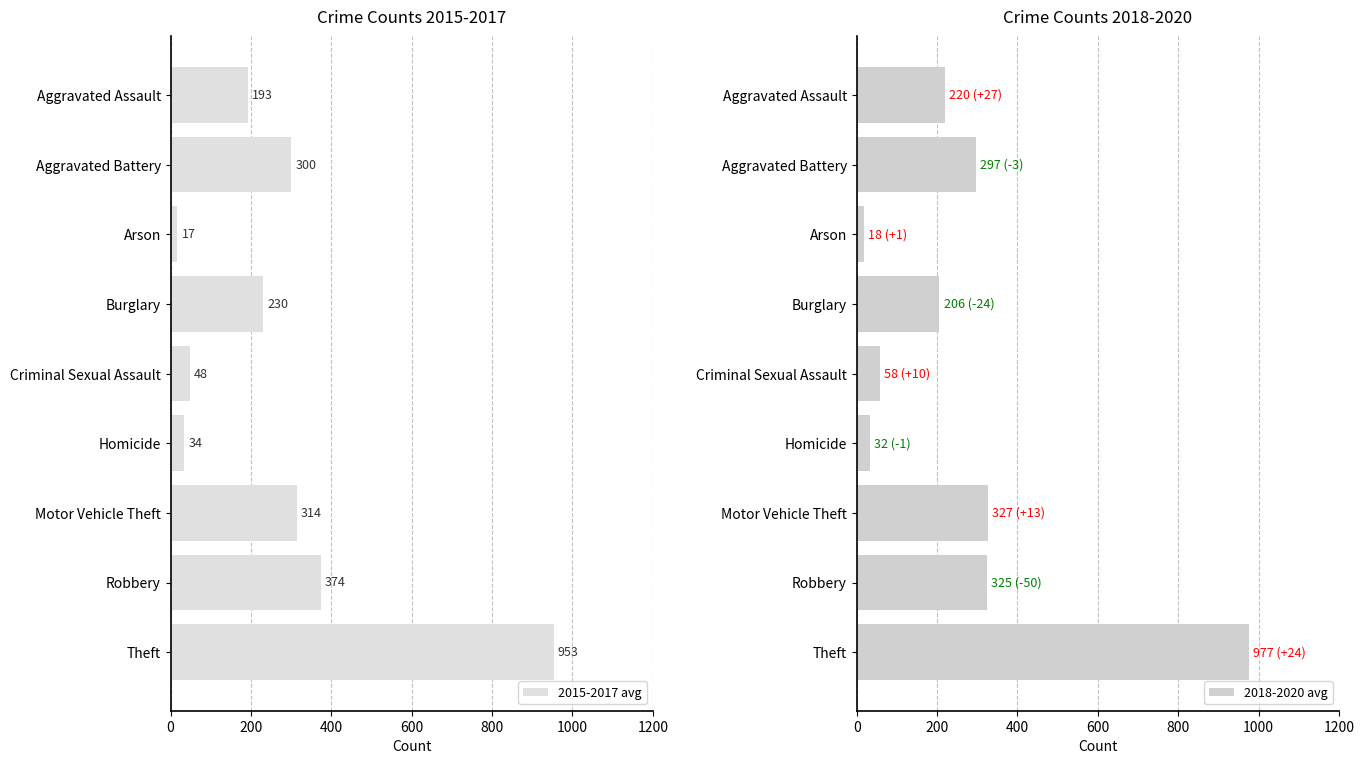

True or false: 2015-2017 avg has a value of 313.7 at Motor Vehicle Theft.

True